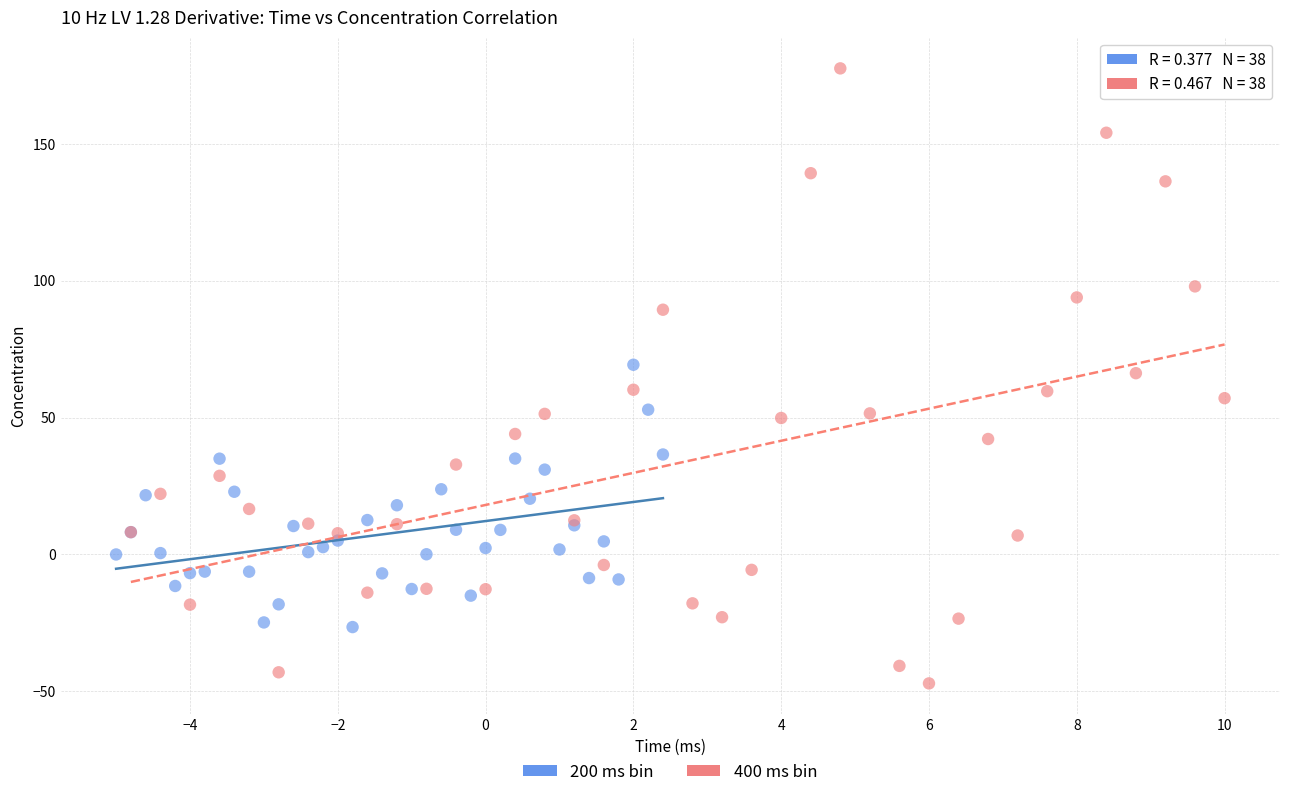

Which series has the largest Y range (max minus min)?

400 ms bin